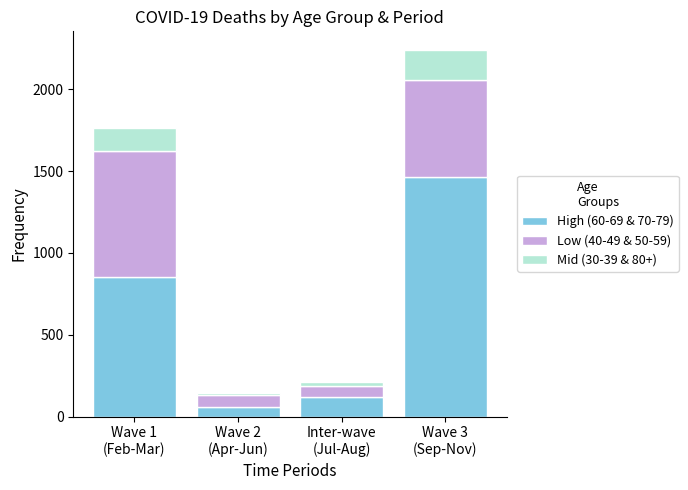

Reading right to left, what are the values for High (60-69 & 70-79)?

1465	120	57	855